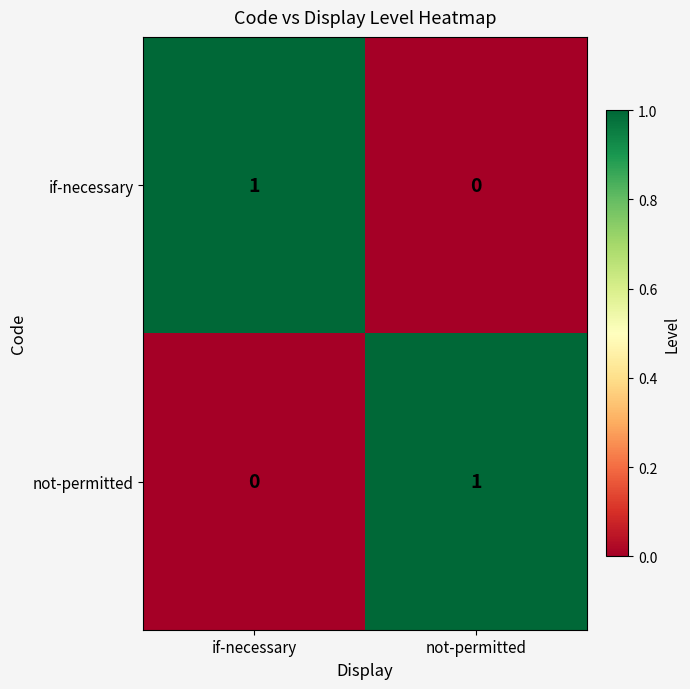

Reading left to right, extract all data points from this chart.

if-necessary: 1	0
not-permitted: 0	1